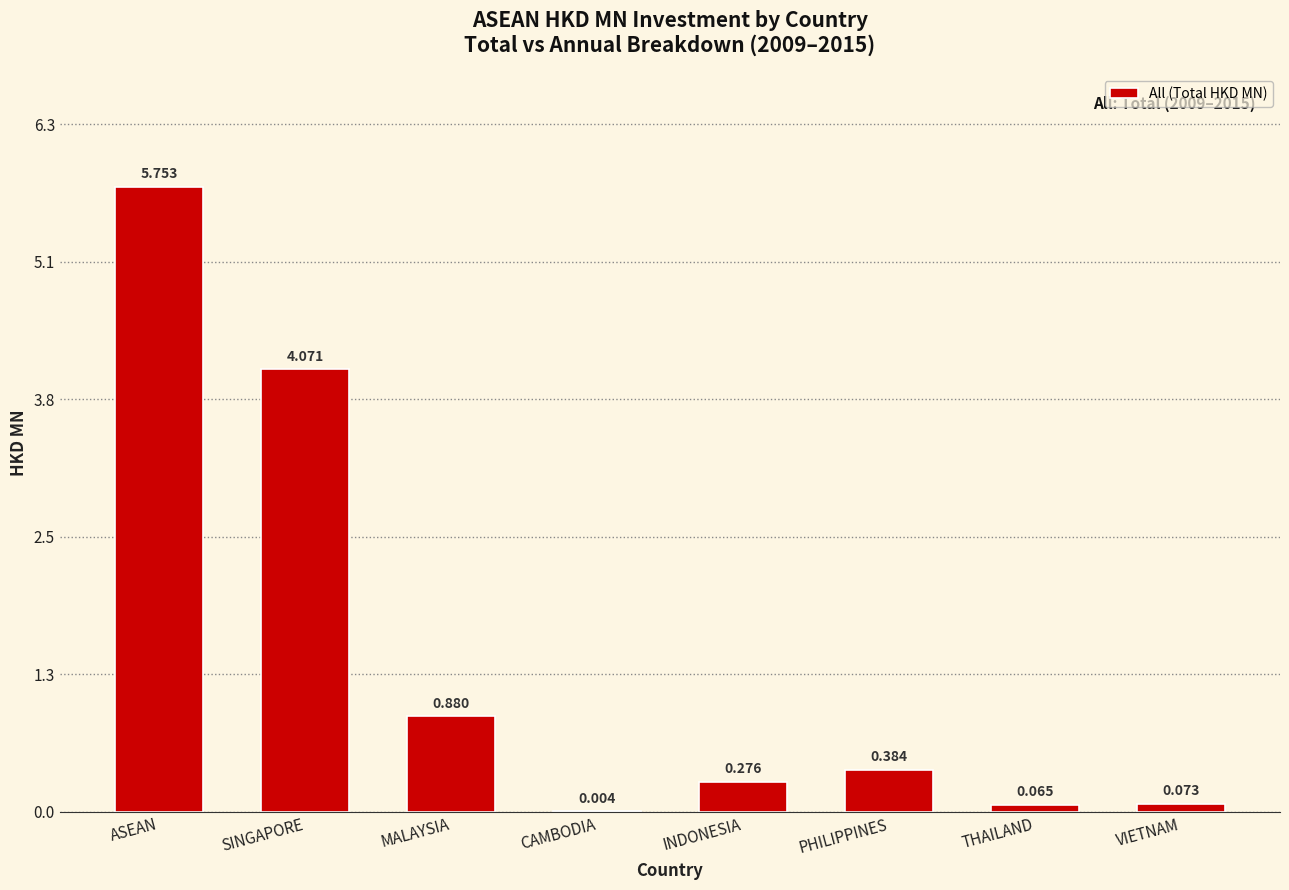

At which label is the value closest to 2?

MALAYSIA